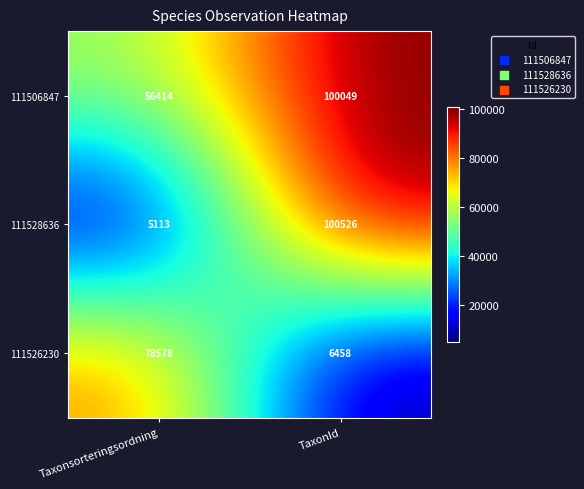

True or false: 111526230 has a value of 2200 at TaxonId.

False